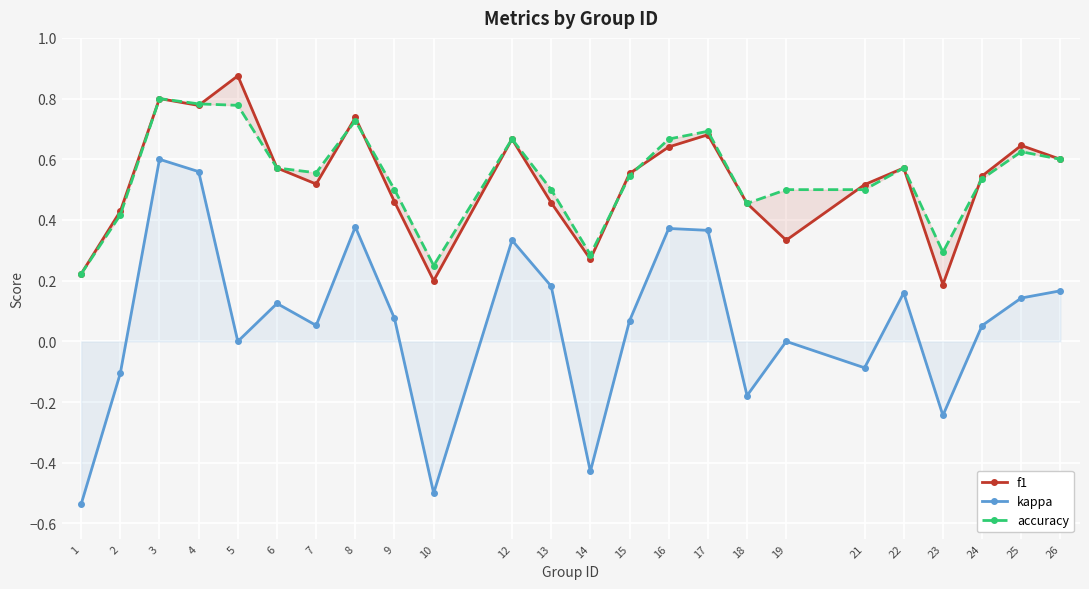

Reading left to right, list all the values displayed in this chart.

f1: 1=0.2	2=0.4	3=0.8	4=0.8	5=0.9	6=0.6	7=0.5	8=0.7	9=0.5	10=0.2	12=0.7	13=0.5	14=0.3	15=0.6	16=0.6	17=0.7	18=0.5	19=0.3	21=0.5	22=0.6	23=0.2	24=0.5	25=0.6	26=0.6
kappa: 1=-0.5	2=-0.1	3=0.6	4=0.6	5=0.0	6=0.1	7=0.1	8=0.4	9=0.1	10=-0.5	12=0.3	13=0.2	14=-0.4	15=0.1	16=0.4	17=0.4	18=-0.2	19=0.0	21=-0.1	22=0.2	23=-0.2	24=0.1	25=0.1	26=0.2
accuracy: 1=0.2	2=0.4	3=0.8	4=0.8	5=0.8	6=0.6	7=0.6	8=0.7	9=0.5	10=0.2	12=0.7	13=0.5	14=0.3	15=0.5	16=0.7	17=0.7	18=0.5	19=0.5	21=0.5	22=0.6	23=0.3	24=0.5	25=0.6	26=0.6